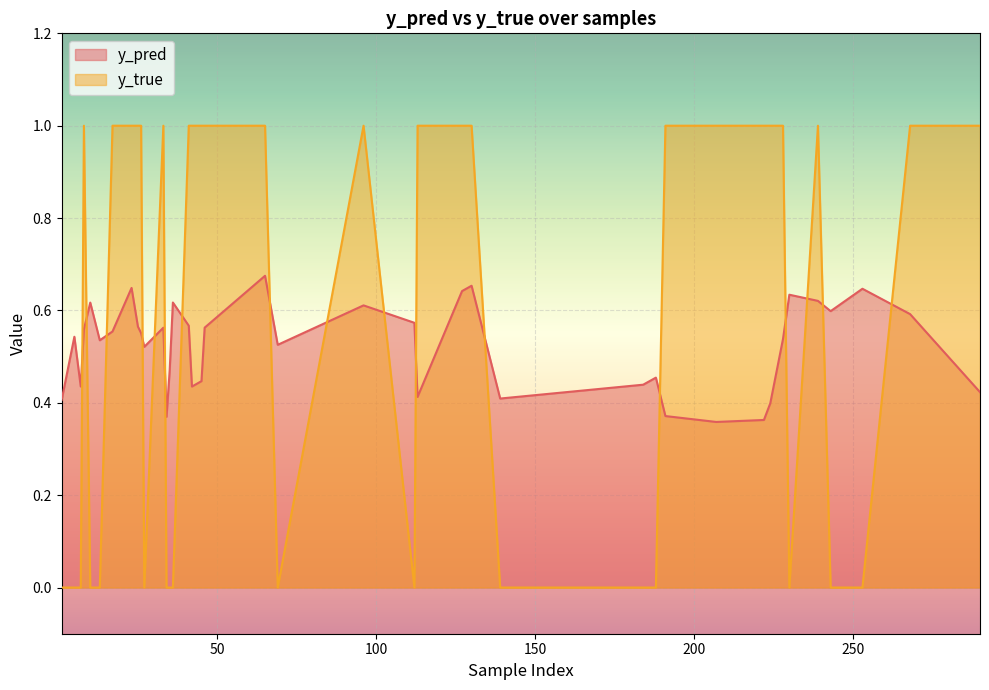

How many data points in y_true are less than 1?

17